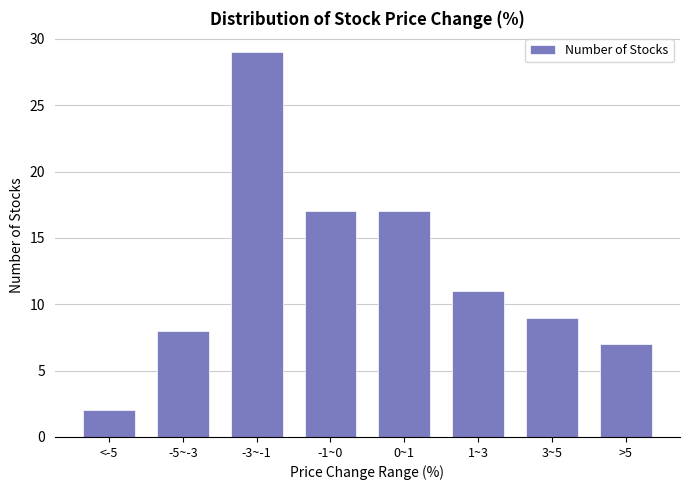

Reading right to left, what are all the values shown in this chart?

7	9	11	17	17	29	8	2